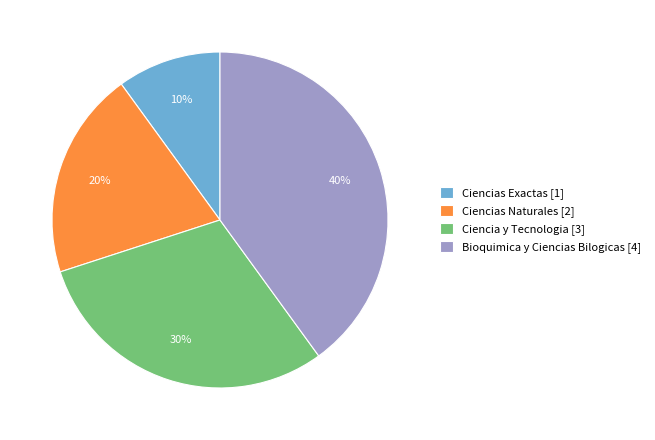

Which slice is the largest?

Bioquimica y Ciencias Bilogicas